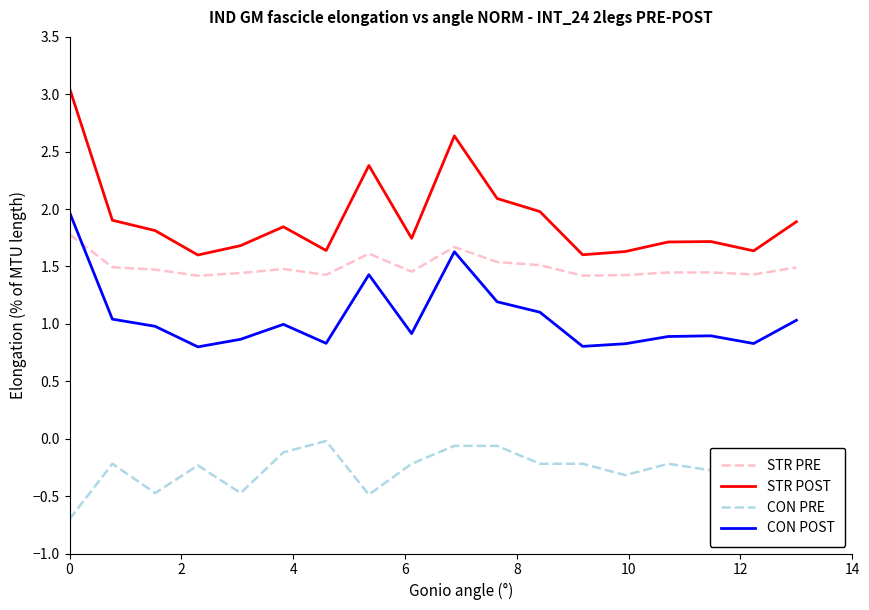

Which series has the largest total across all categories?

STR POST